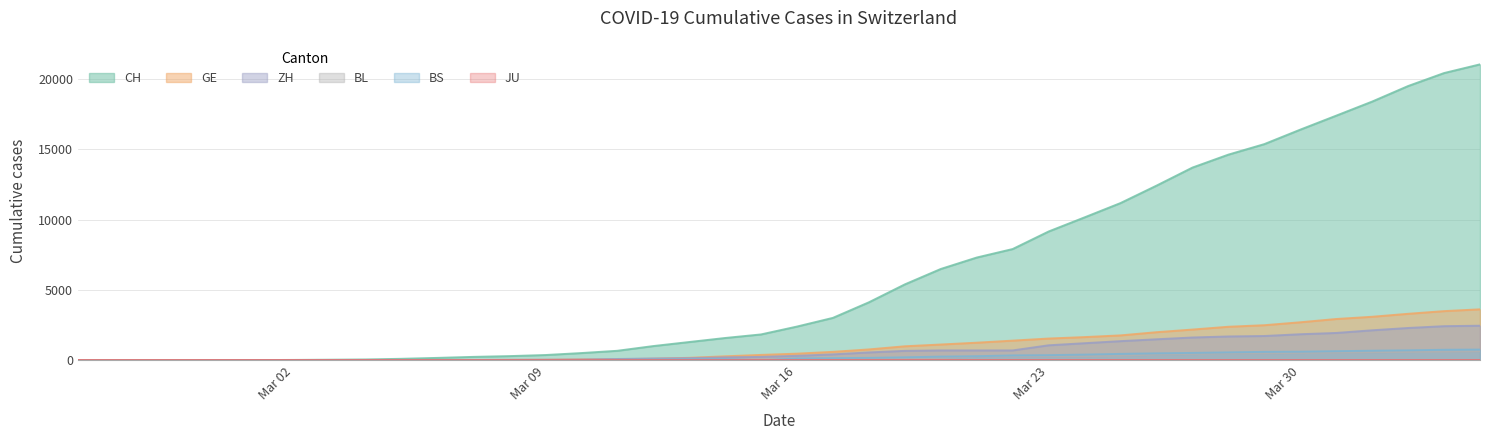

What is the highest value of the CH series?

21036